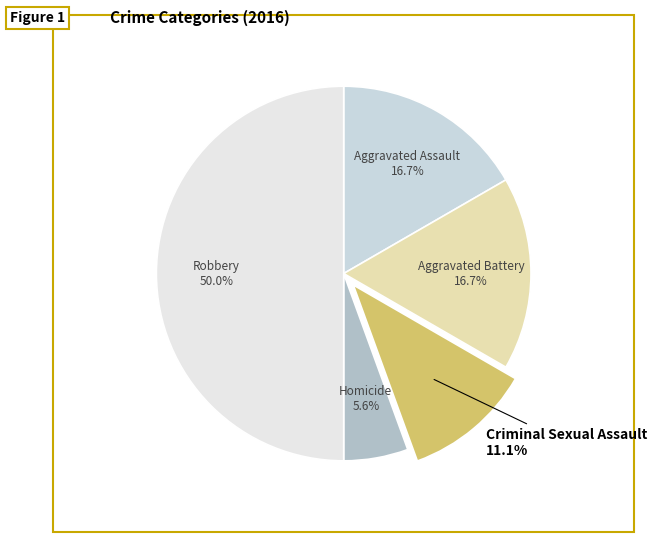

Which category has the biggest portion of the pie?

Robbery